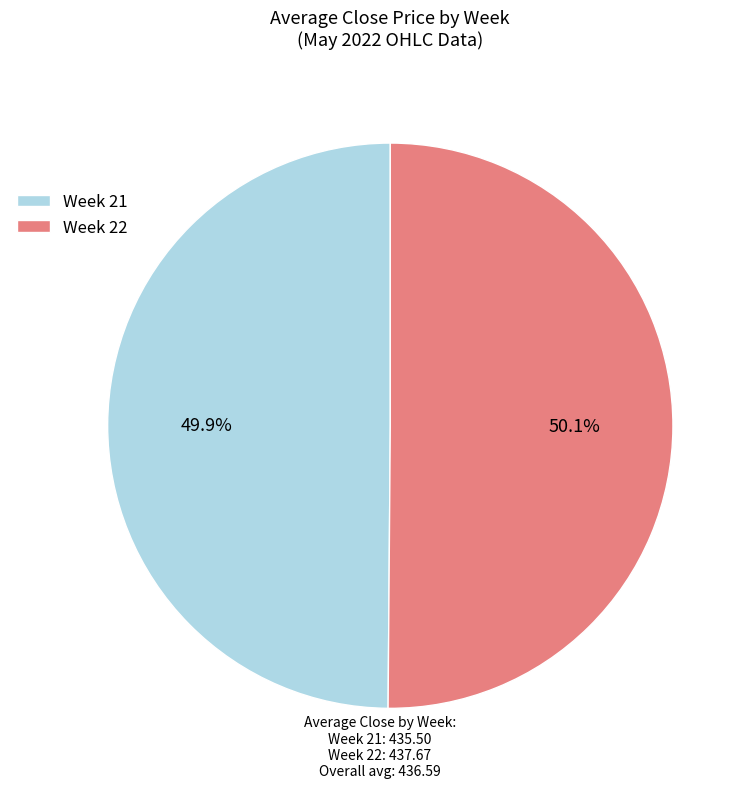

What portion of the pie excludes Week 22?

49.9%